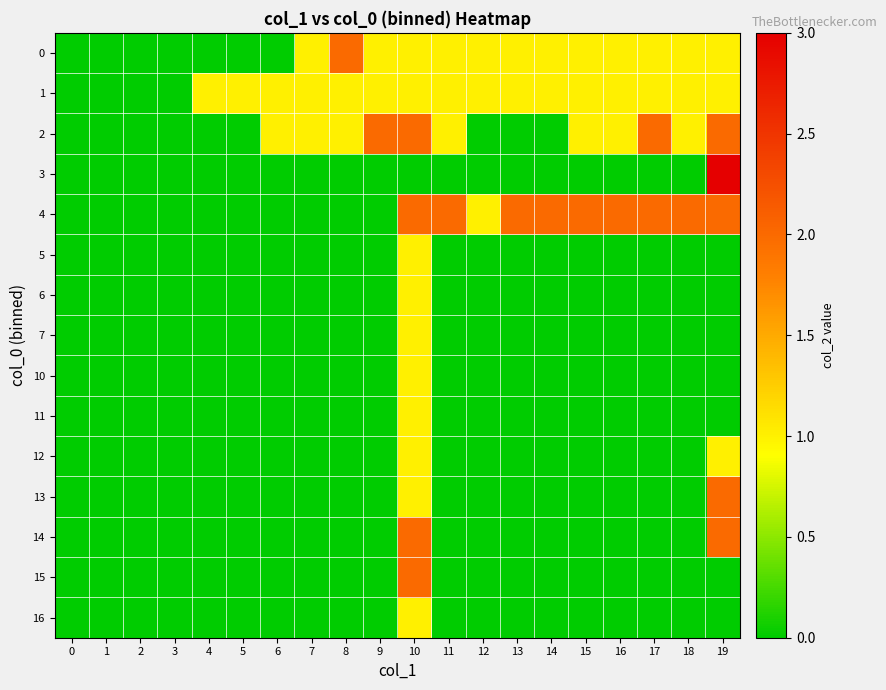

Which series has the largest range (max minus min)?

3